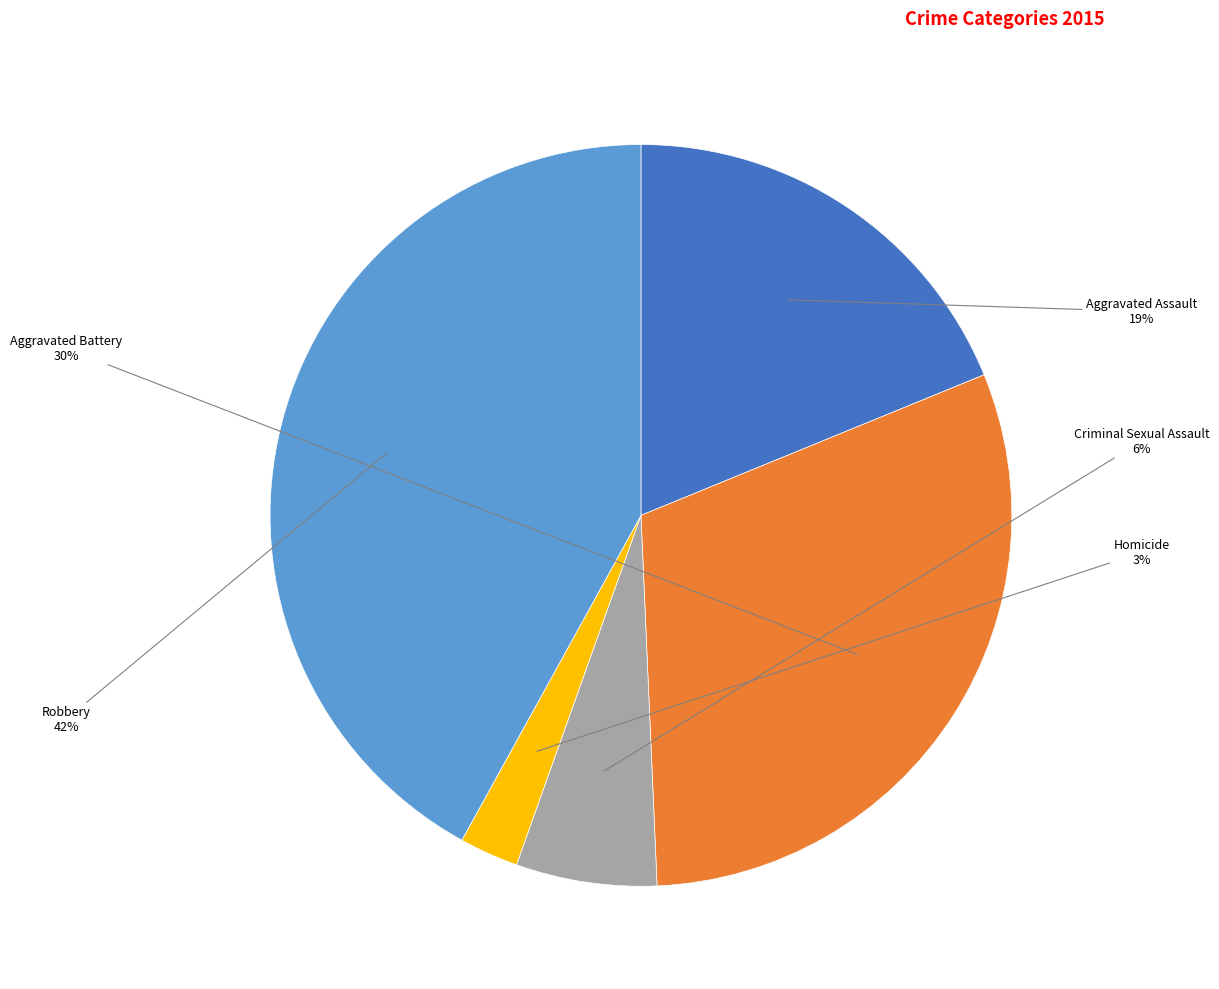

What is the ratio of the value at Criminal Sexual Assault to the value at Aggravated Battery?

0.2